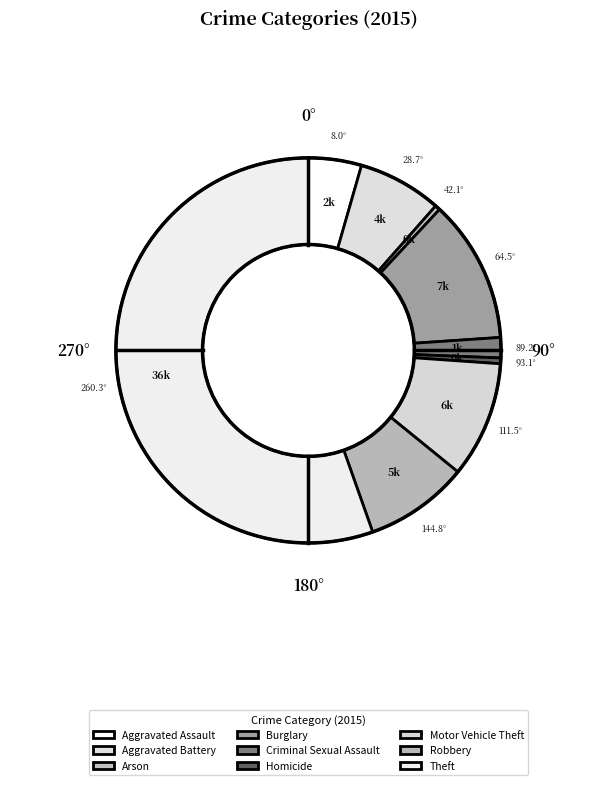

Count the number of slices in the pie.

9